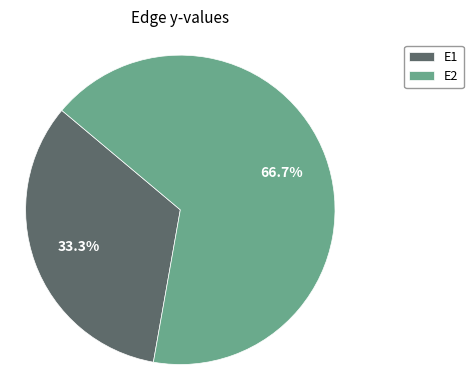

What percentage is the E1 slice, to the nearest percent?

33%